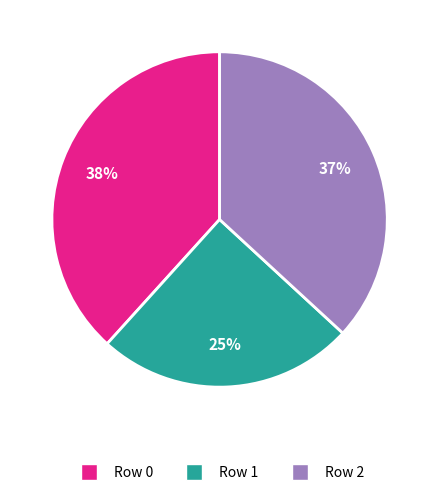

What is the ratio of the value at Row 2 to the value at Row 0?

1.0